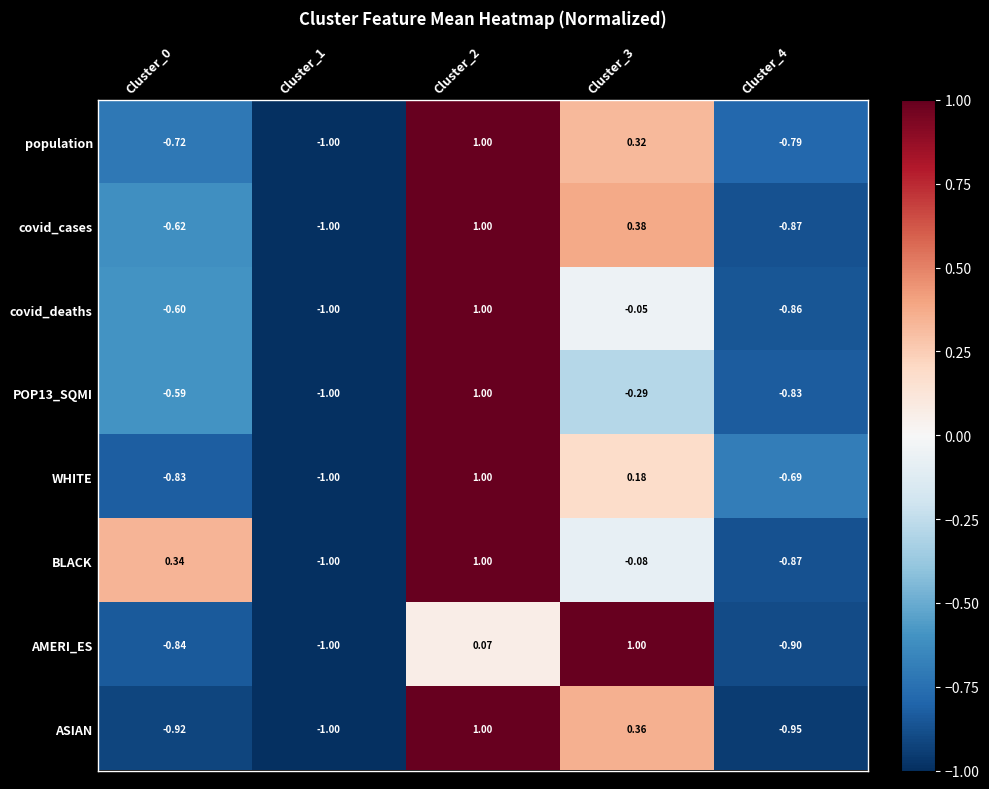

How many values in the covid_cases series exceed 0?

2